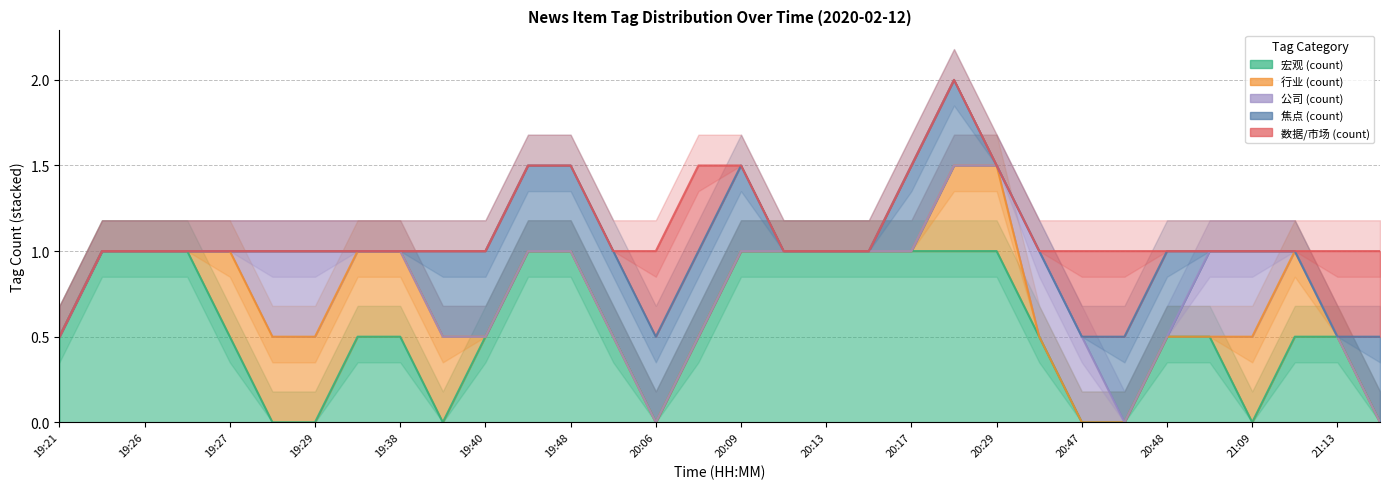

At which label is 公司 (count) closest to 0?

19:21